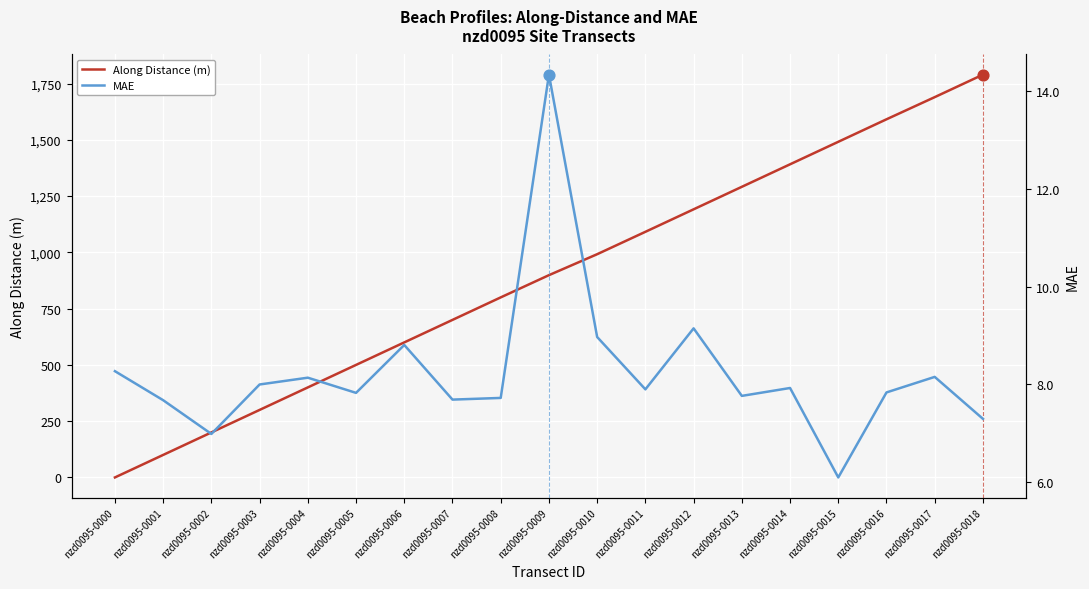

At how many categories does at least one series exceed 473?

14